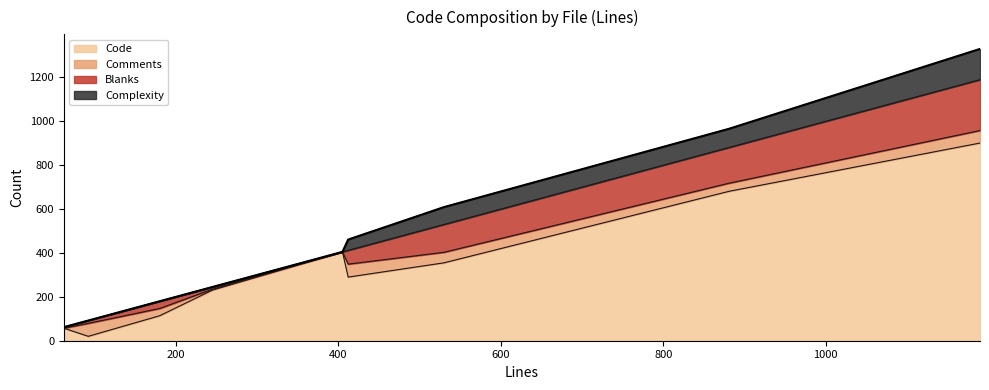

What are all the series names shown in the legend?

Code, Comments, Blanks, Complexity